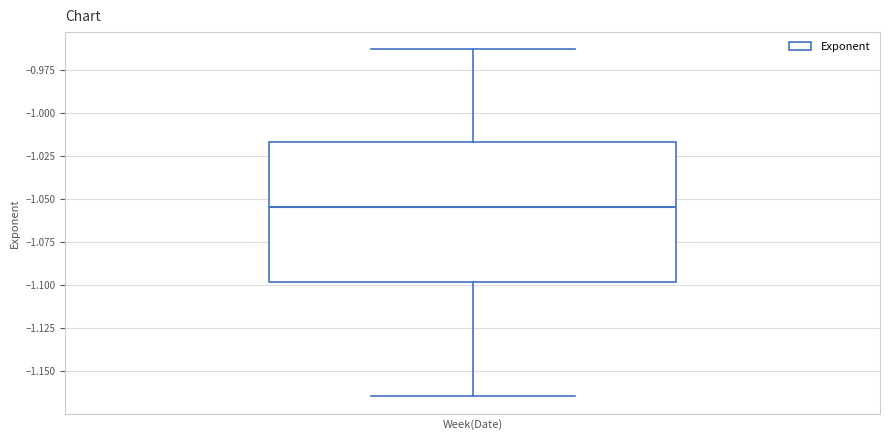

Transcribe this box plot: give where the median line is, the range the box spans, and where the two whiskers end, as read against the y-axis. The values are not printed on the chart, so give them approximately, as read against the axis.

median -1.055, box -1.100 to -1.015, whiskers -1.165 to -0.965